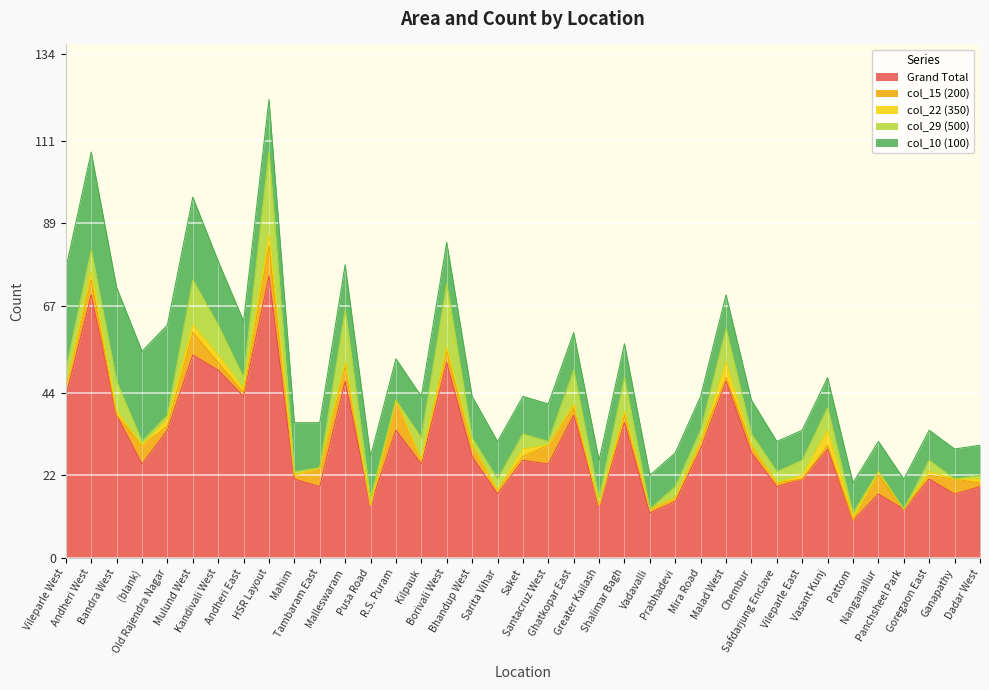

Is the value of col_10 (100) at Mahim greater than the value of col_22 (350) at Old Rajendra Nagar?

Yes